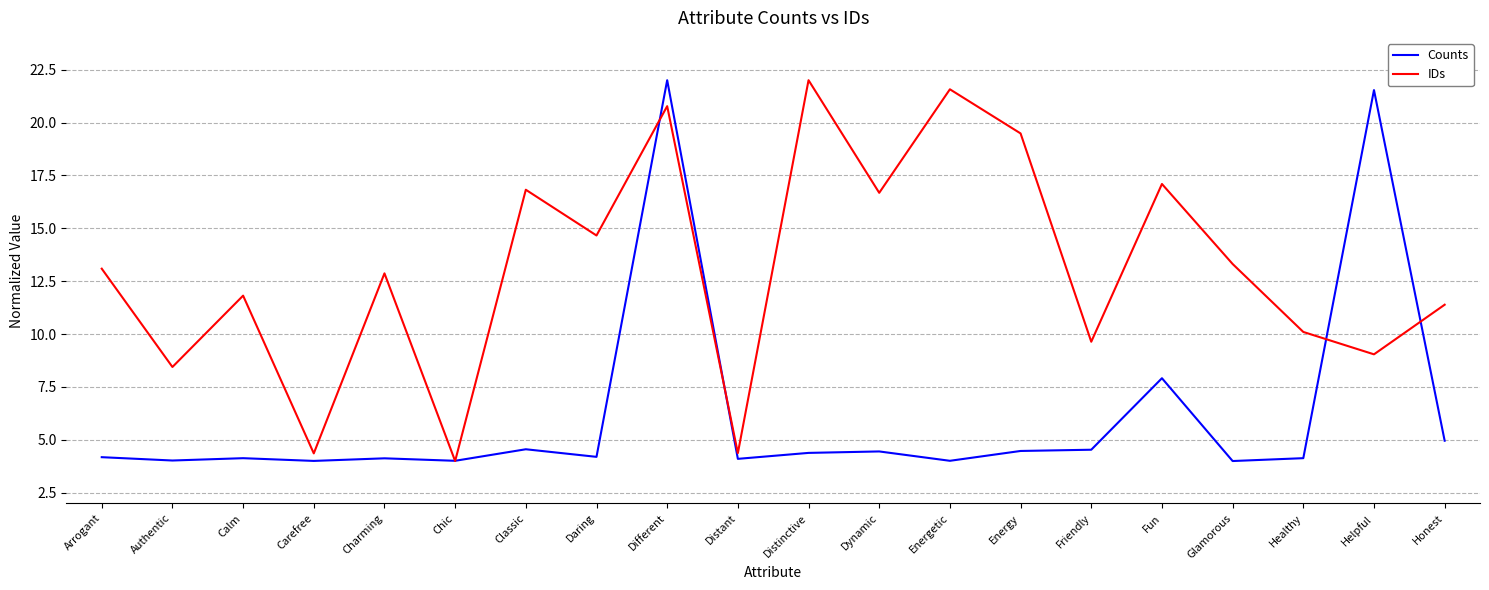

How many lines are shown in the chart?

2